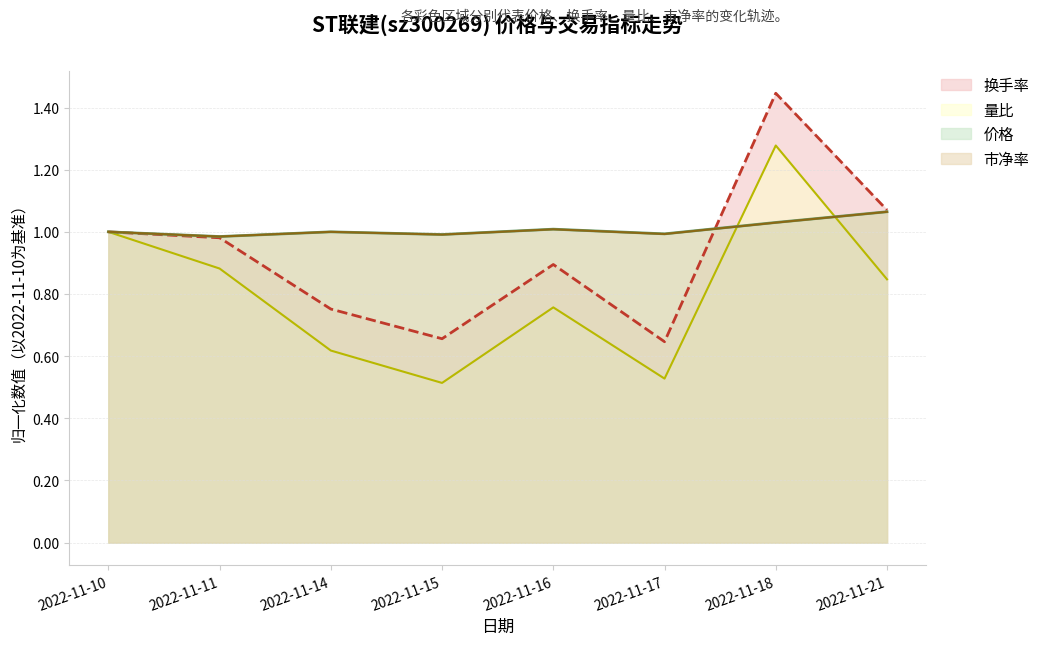

Which category has the highest value in the 换手率（线） series?

2022-11-18